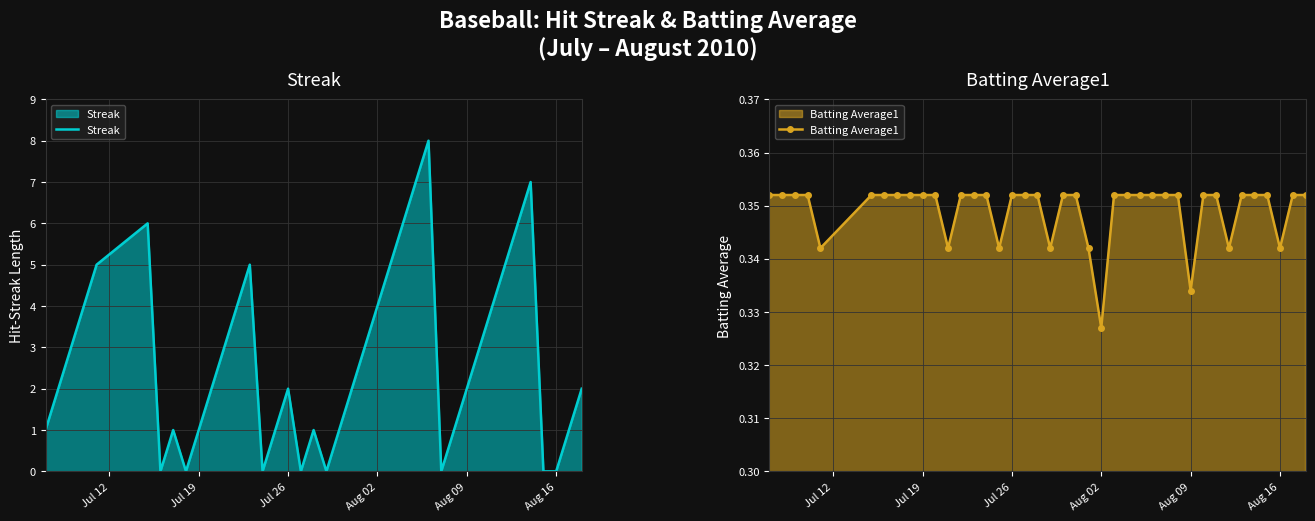

What is the difference between the maximum and minimum values in the Streak series?

8